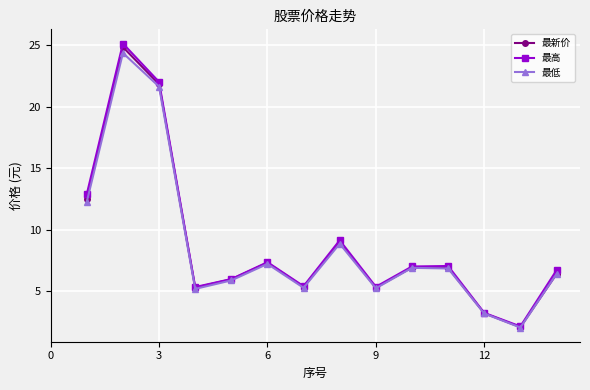

What is the value of the 最低 point at the 10th from the left?

6.9